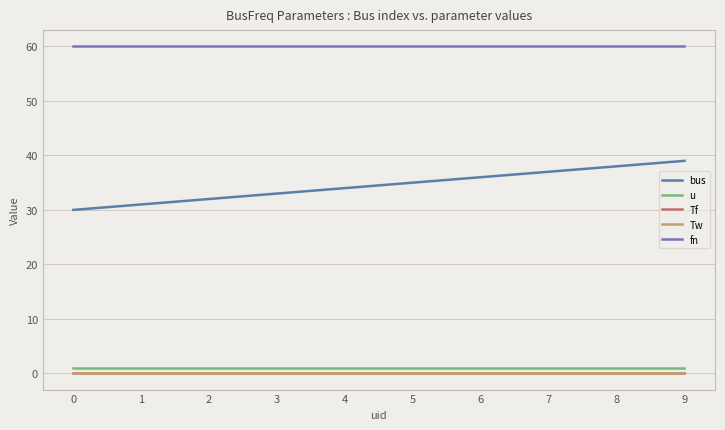

True or false: u has more than 2 points higher than both neighbors.

False